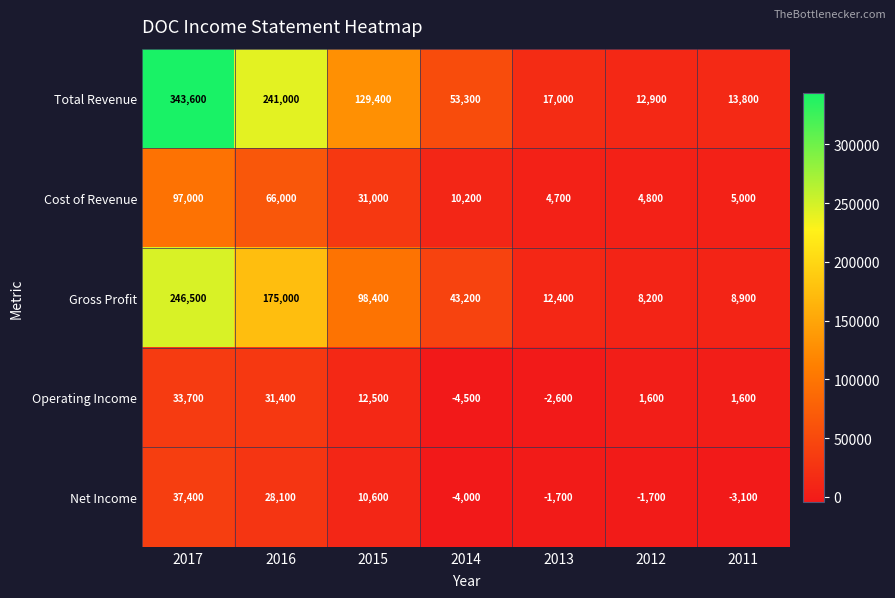

What is the approximate value of Gross Profit at 2014?

43200